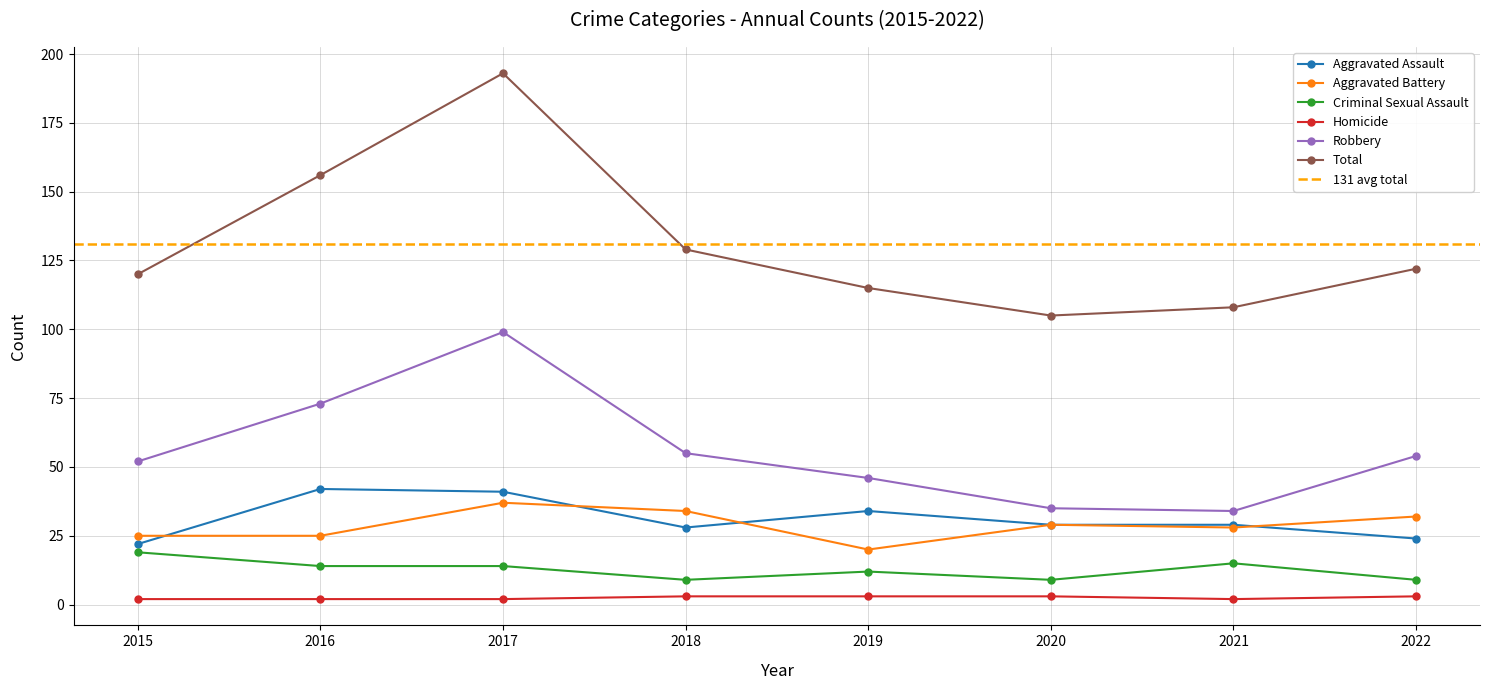

What is the difference between the maximum and second lowest values in the Aggravated Battery series?

12